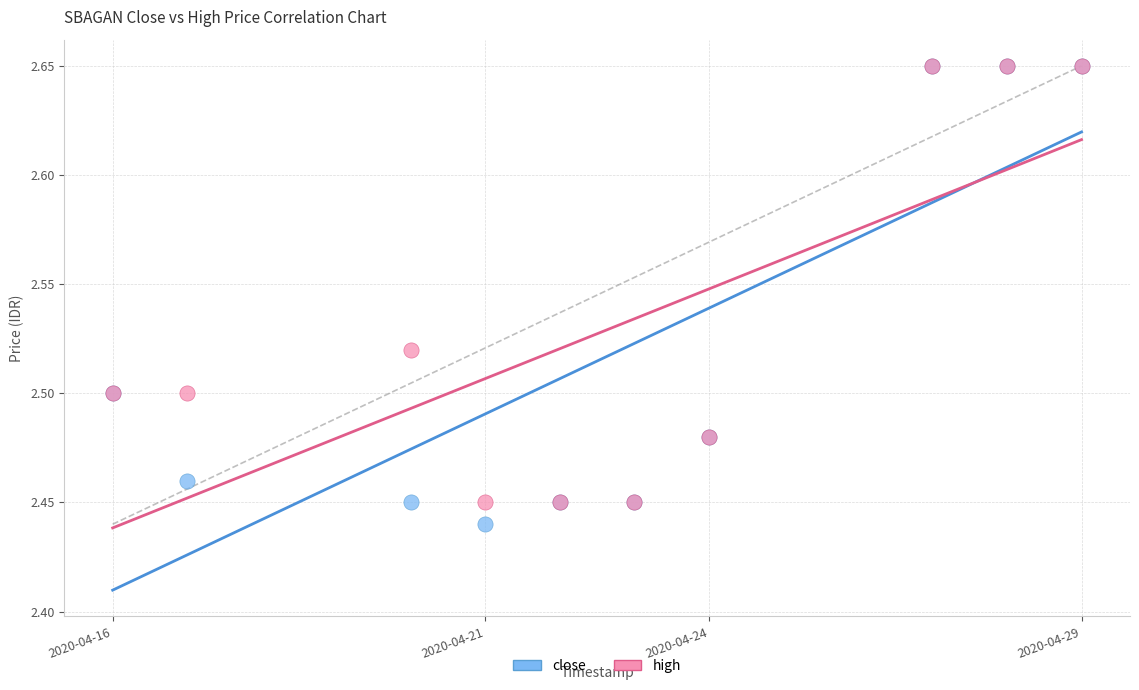

Which series reaches the minimum Y coordinate?

close